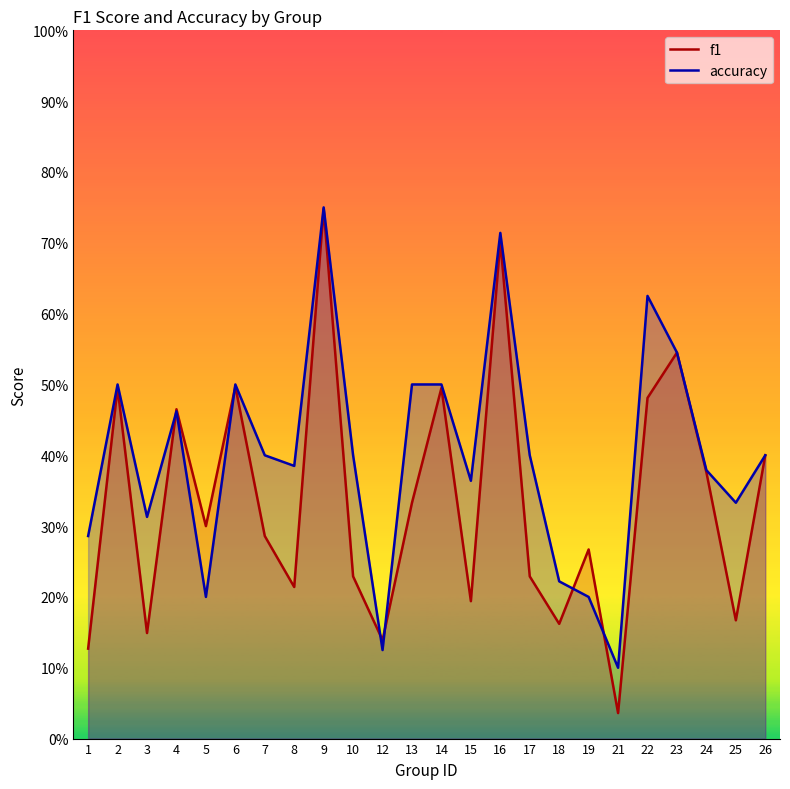

The value of accuracy at 1 is 0.3. True or false?

True